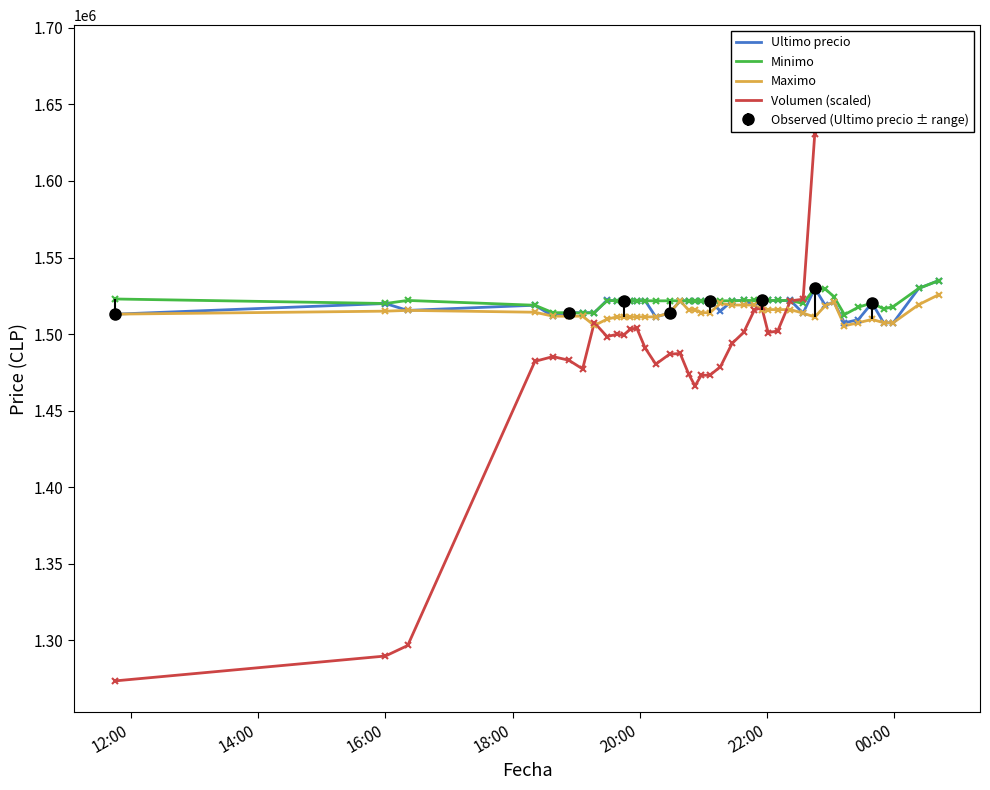

What is the maximum value for Minimo?

1534992.0